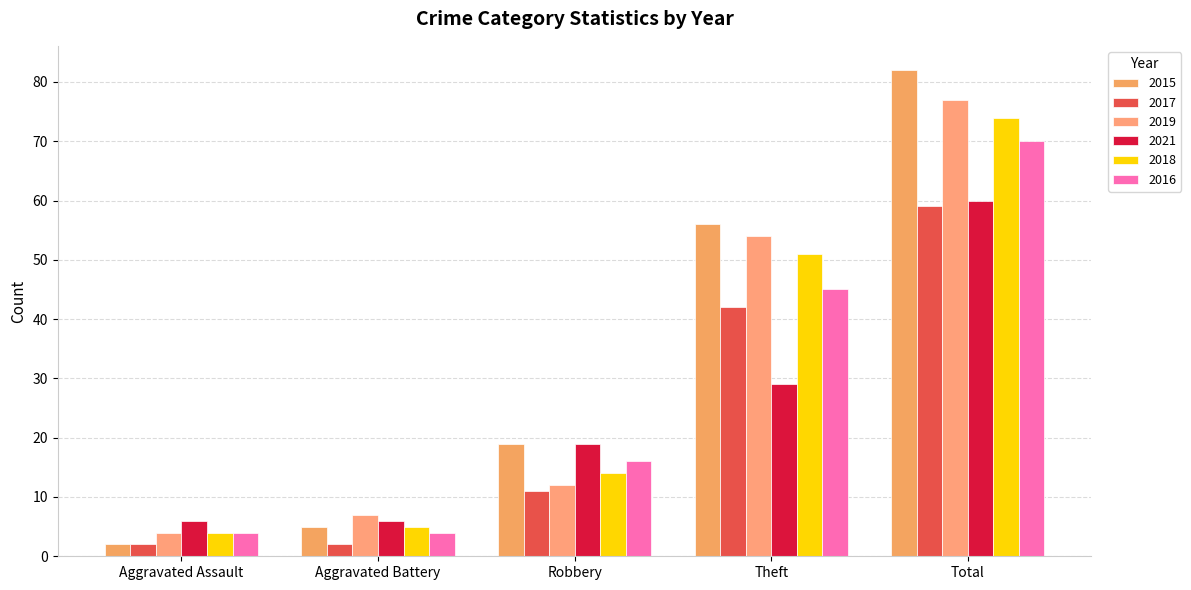

Which series has the largest range (max minus min)?

2015